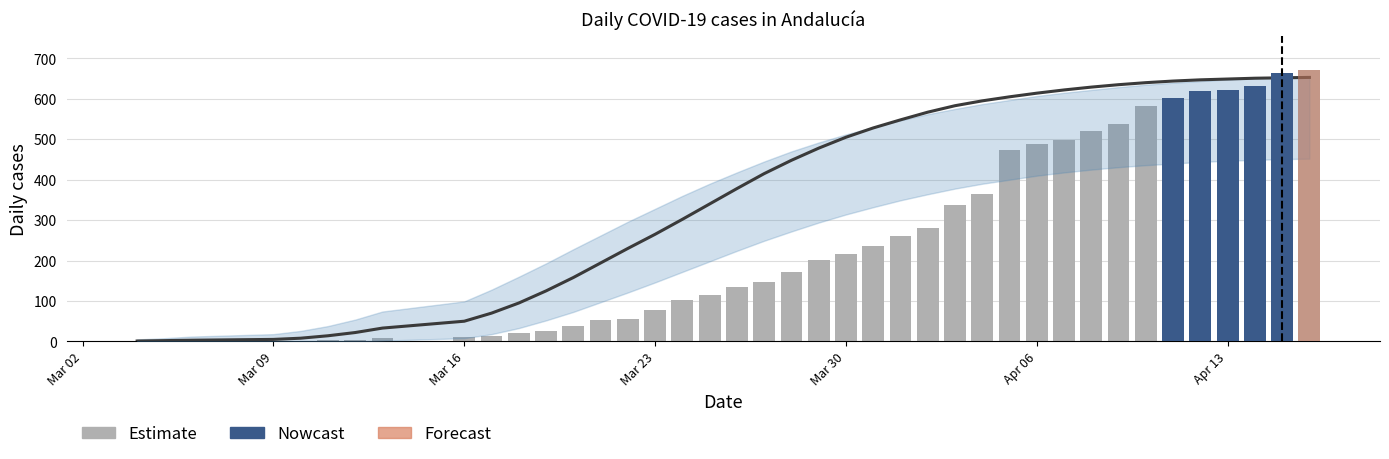

What is the maximum value shown in the chart?

671